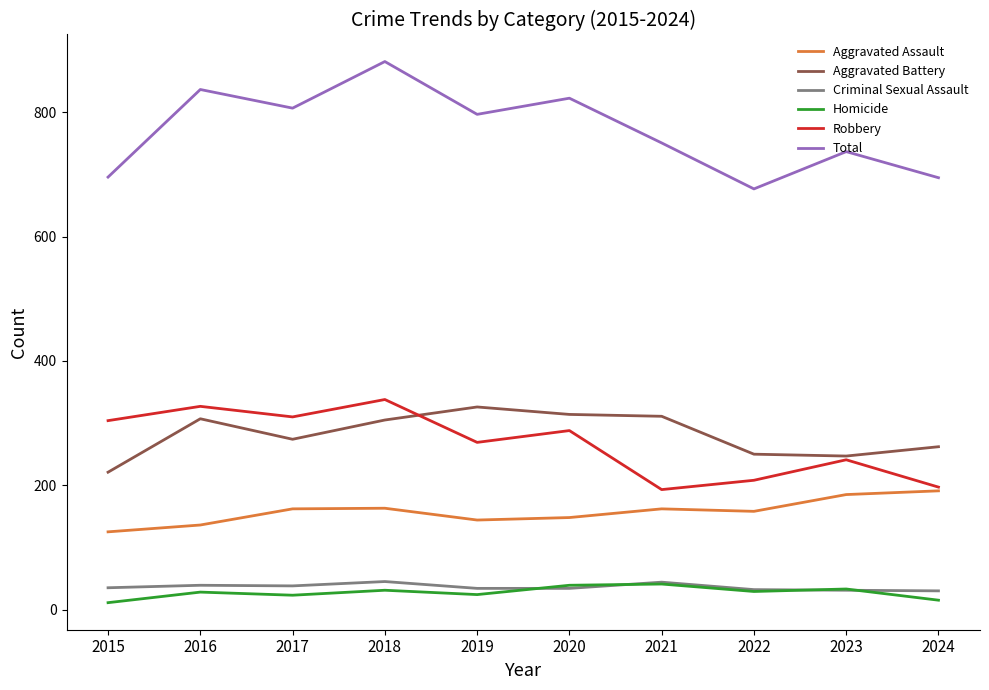

The Aggravated Battery series shows 364 at 2015. True or false?

False